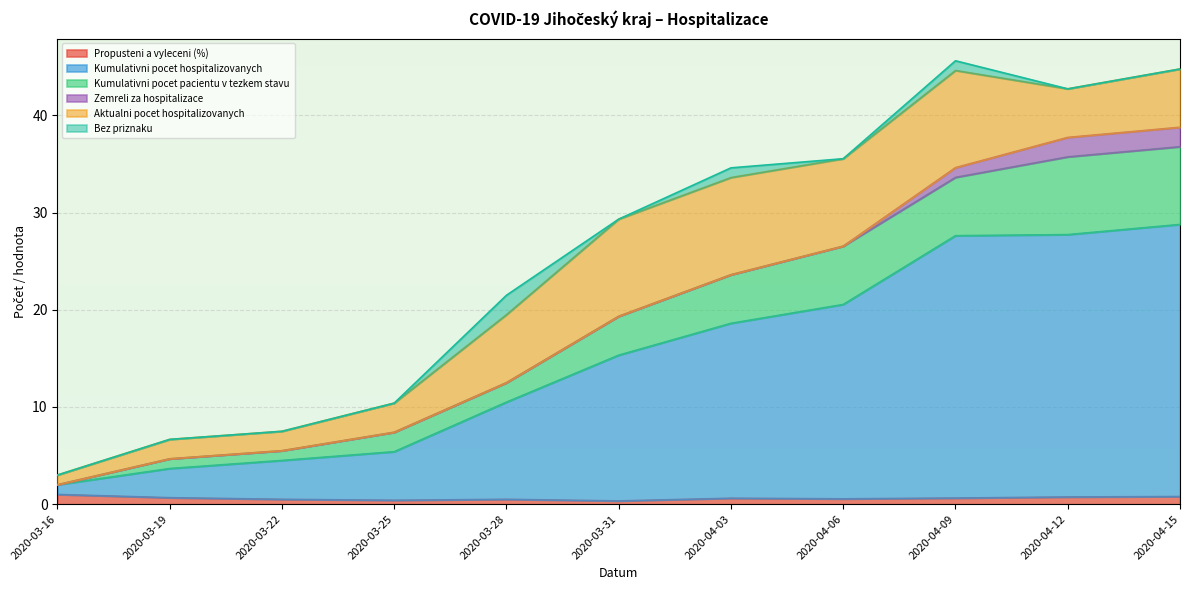

What is the label of the 5th point from the left?

2020-03-28